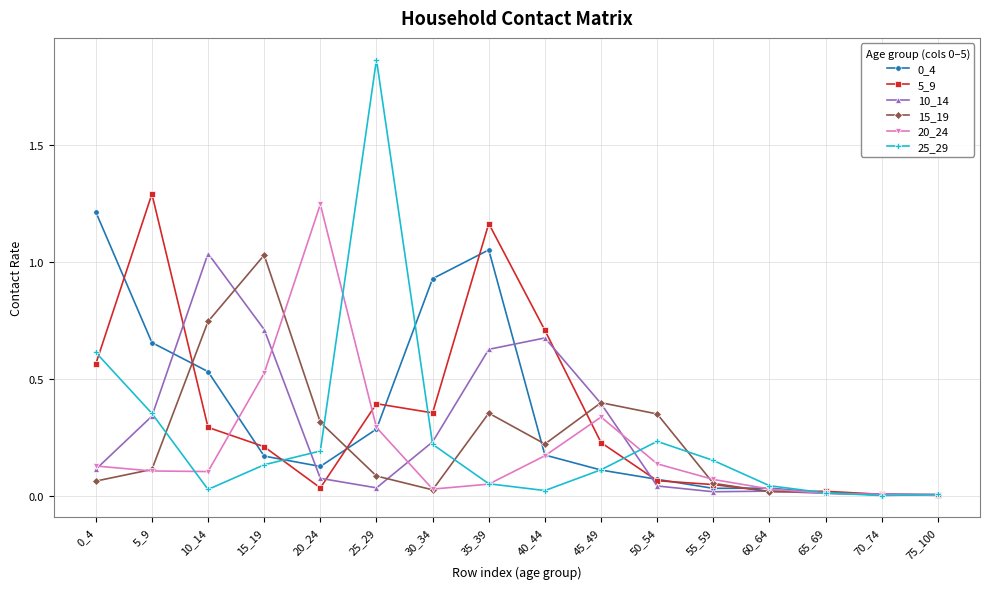

How many lines are shown in the chart?

6